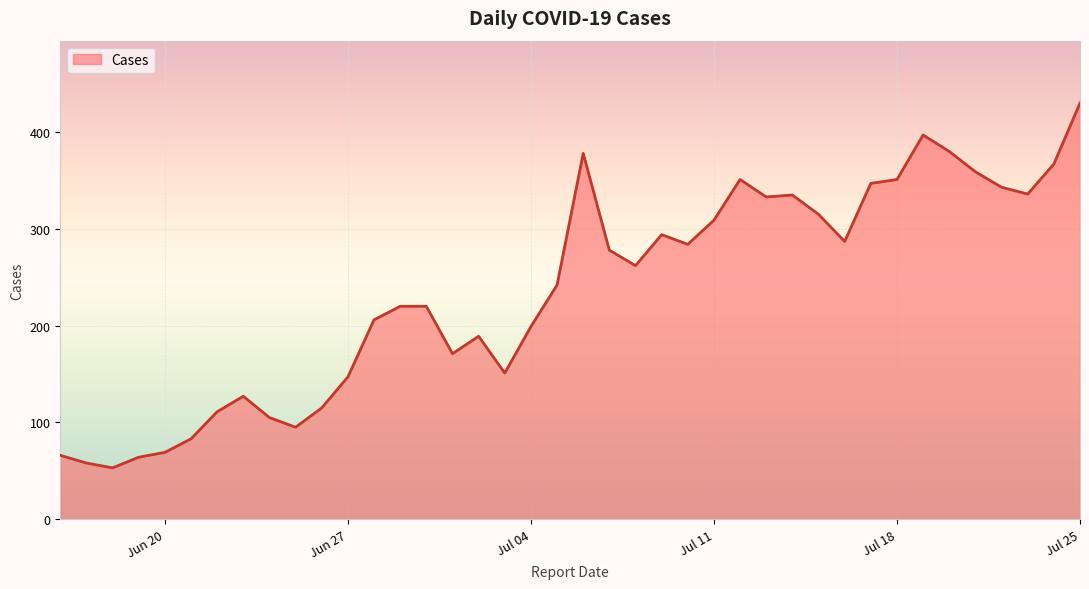

What is the difference between the maximum and minimum values?

377